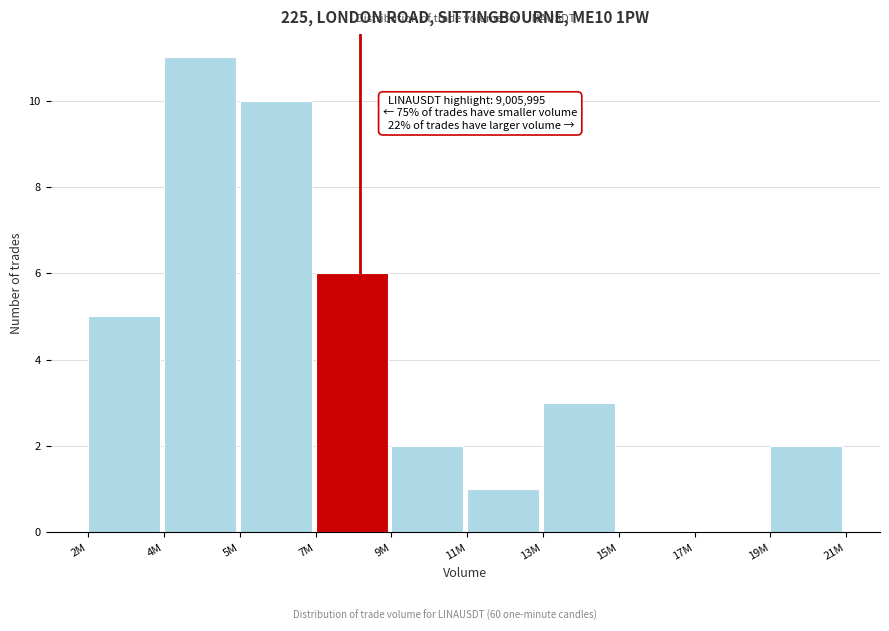

Reading left to right, transcribe all the data shown in this chart.

2M=5	4M=11	5M=10	7M=6	9M=2	11M=1	13M=3	15M=0	17M=0	19M=2